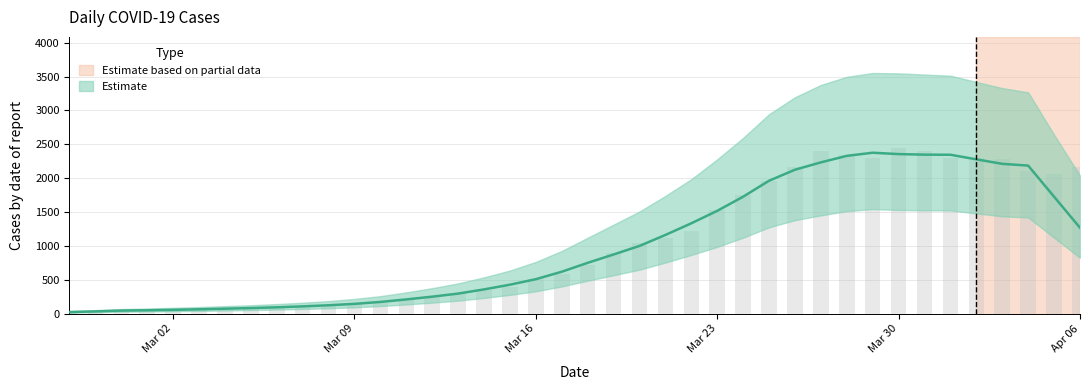

The value at 2020-03-26 is 2169. True or false?

True